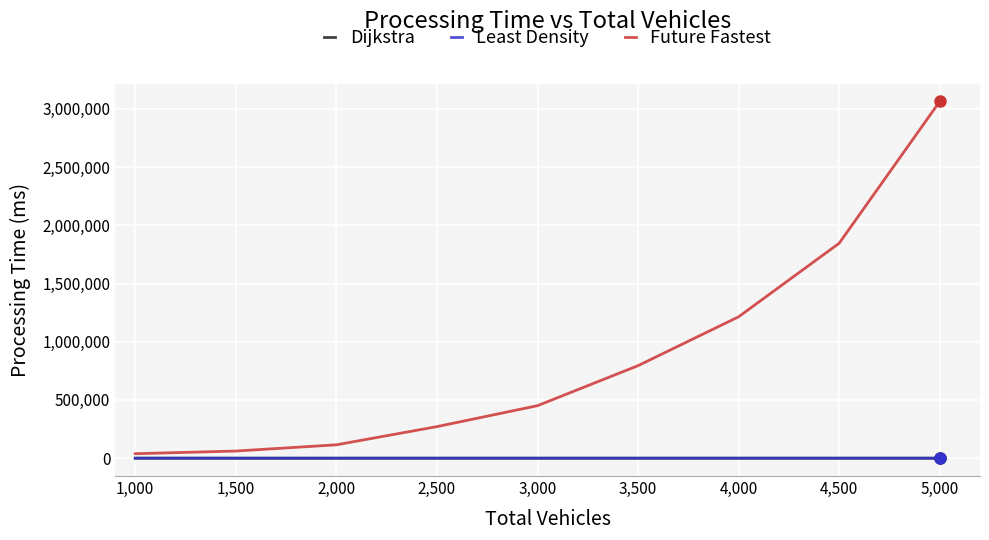

Is it true that Least Density equals 11.5 at 1,000?

True